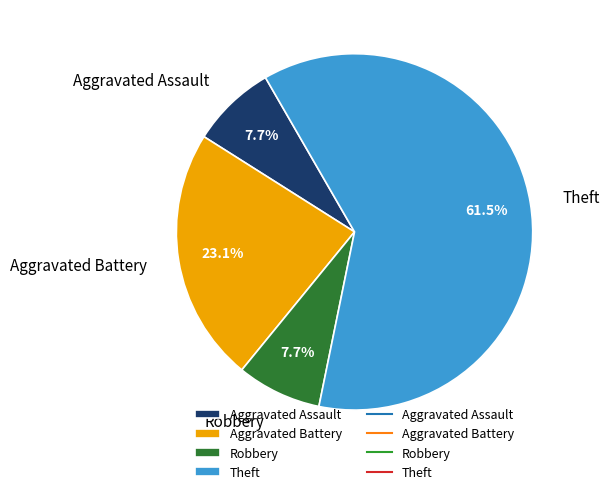

Which has a higher value, Aggravated Battery or Robbery?

Aggravated Battery